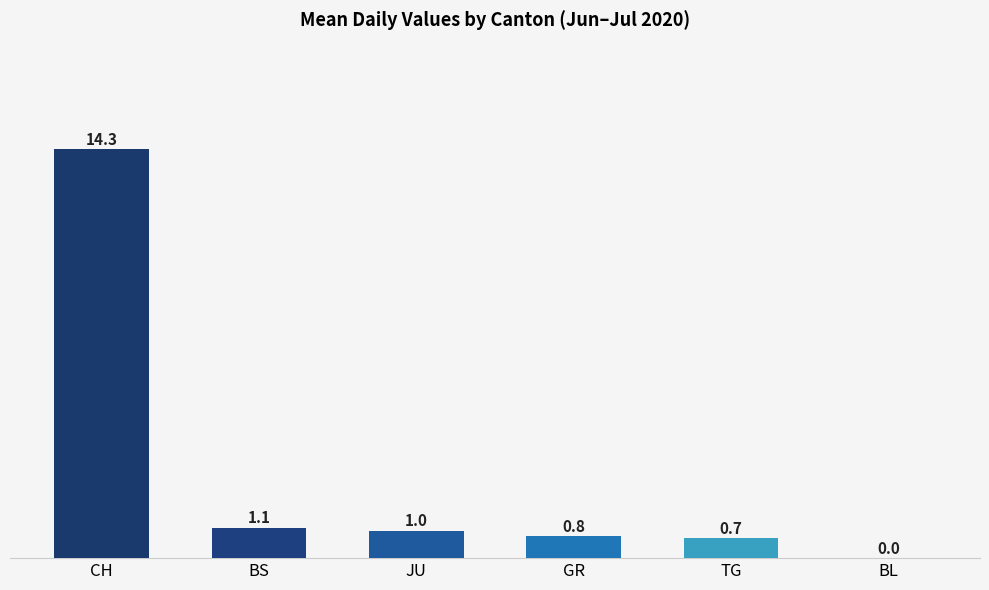

What is the sum of all values?

17.8